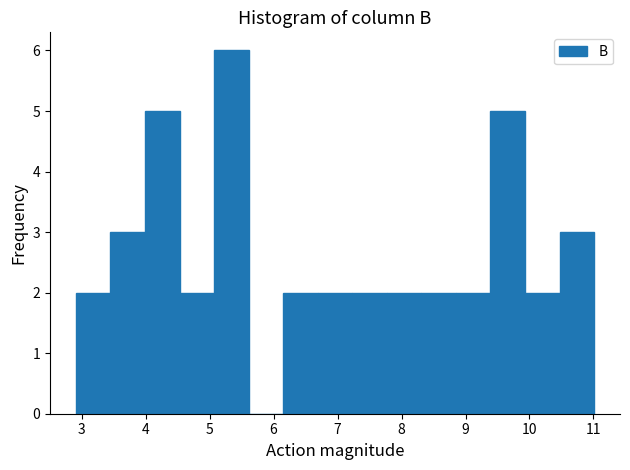

Reading left to right, list every bar in this chart as the range it spans on the x-axis followed by its height. Neither the bar edges nor the heights are printed on the chart, so give them approximately, as read against the axes.

2.91 to 3.45: 2
3.45 to 3.99: 3
3.99 to 4.53: 5
4.53 to 5.07: 2
5.07 to 5.61: 6
5.61 to 6.15: 0
6.15 to 6.69: 2
6.69 to 7.23: 2
7.23 to 7.77: 2
7.77 to 8.31: 2
8.31 to 8.85: 2
8.85 to 9.39: 2
9.39 to 9.93: 5
9.93 to 10.47: 2
10.47 to 11.01: 3